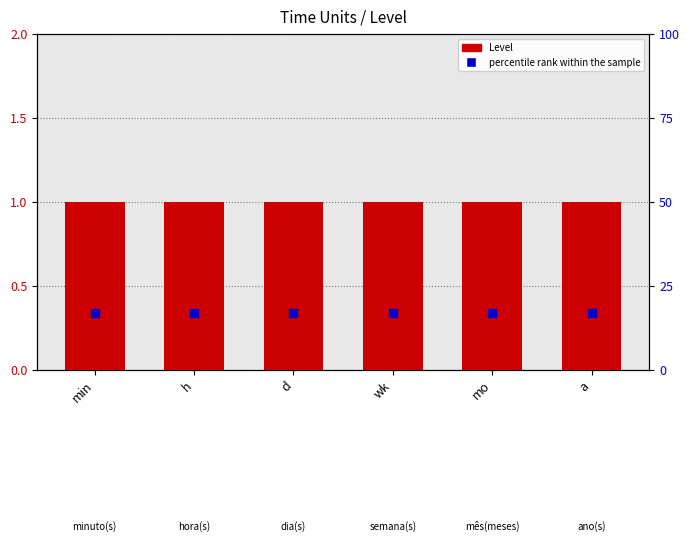

At how many categories does at least one series exceed 6?

6